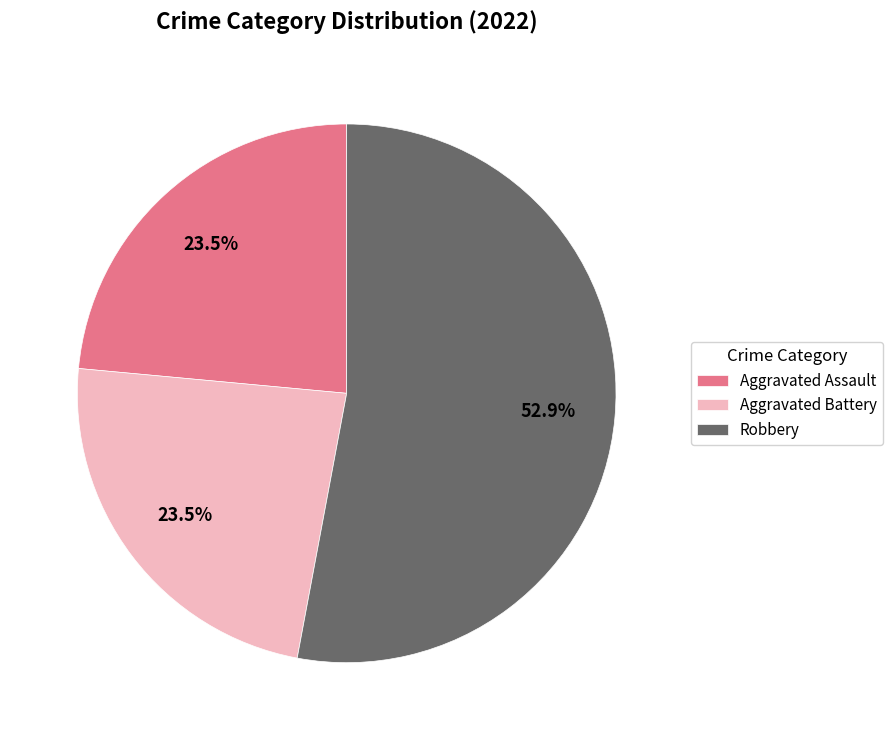

To the nearest percent, what percentage of the pie is Robbery?

53%